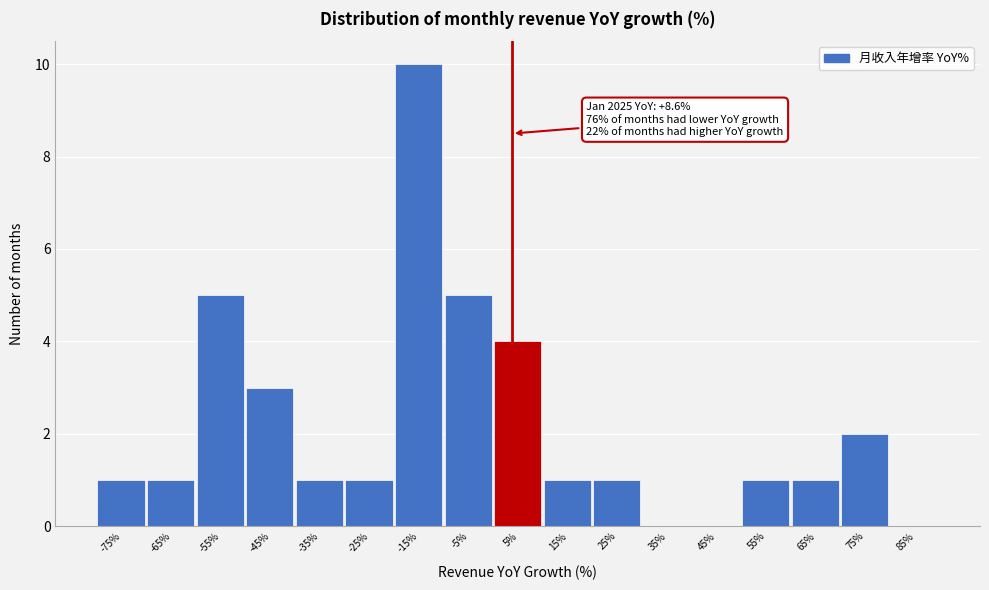

Reading right to left, list all the values displayed in this chart.

85%=0	75%=2	65%=1	55%=1	45%=0	35%=0	25%=1	15%=1	5%=4	-5%=5	-15%=10	-25%=1	-35%=1	-45%=3	-55%=5	-65%=1	-75%=1